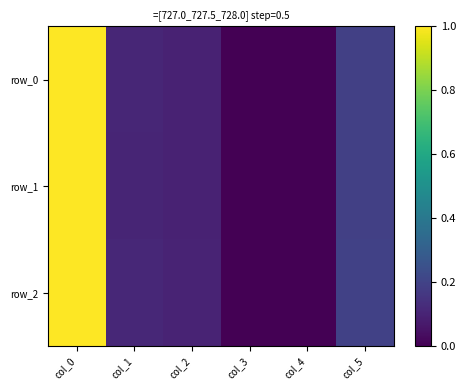

True or false: row_1 has a value of 0.6 at col_0.

False